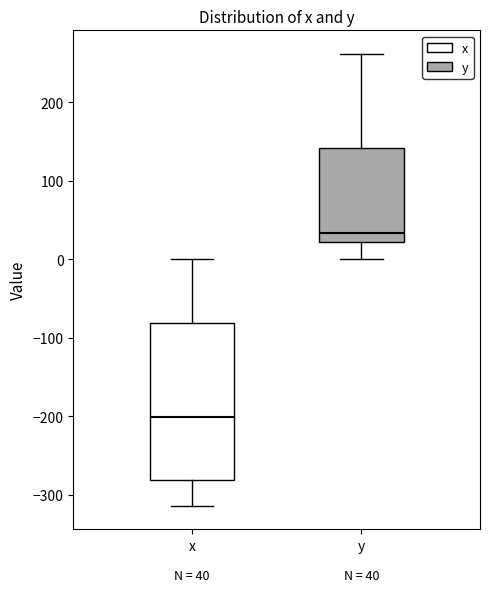

Which box has the highest median line?

y